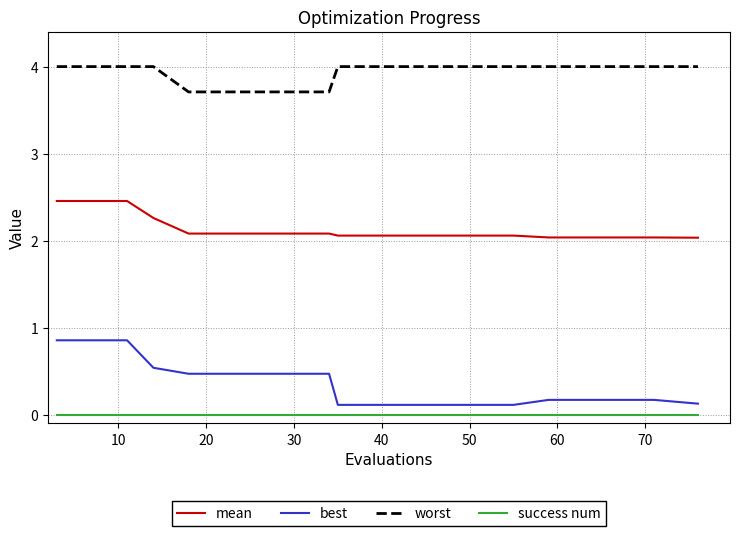

What is the minimum value for worst?

3.7